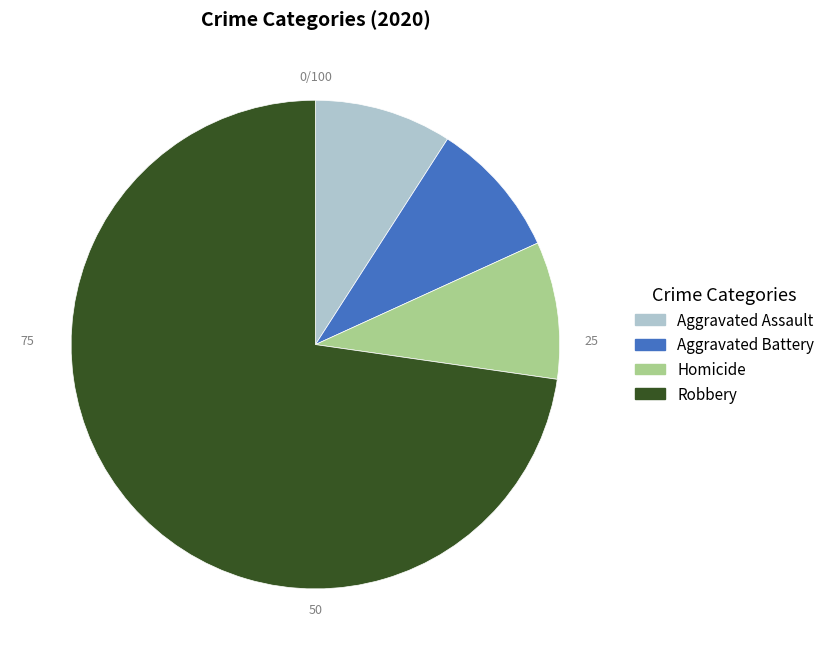

Is there a majority slice in this chart?

Yes